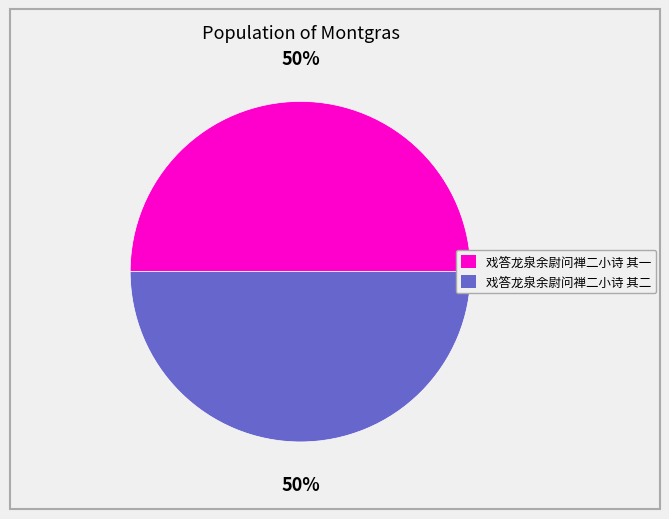

To the nearest percent, what is the average slice percentage?

50%